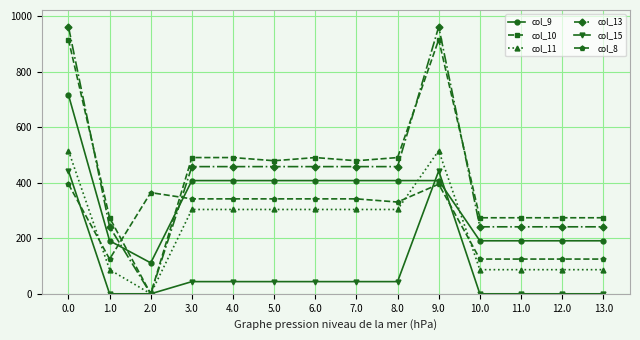

The col_15 series shows -152.4 at 1.0. True or false?

False